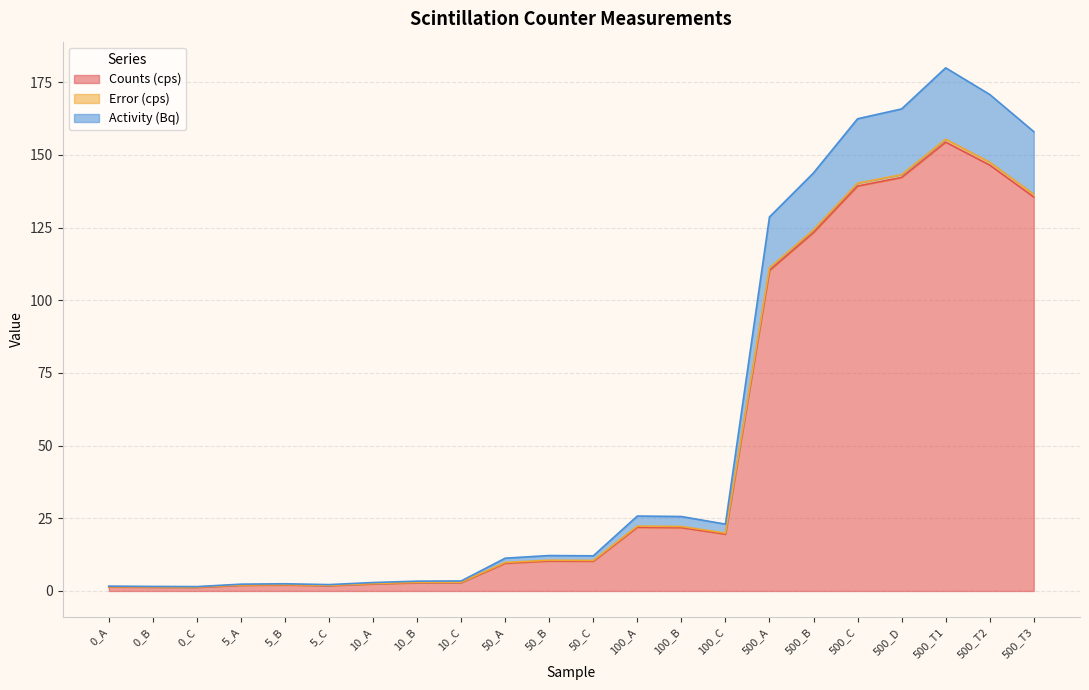

What is the total value across all series at 500_D?

165.8